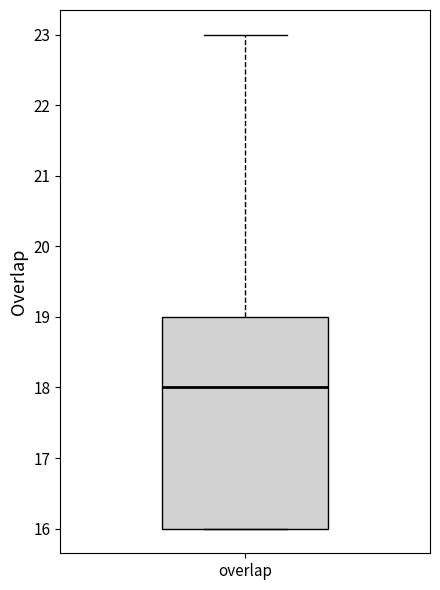

Read this box plot against the y-axis: the position of the median line, the range covered by the box, and the ends of both whiskers. The values are not printed on the chart, so give them approximately, as read against the axis.

median 18, box 16 to 19, whiskers 16 to 23